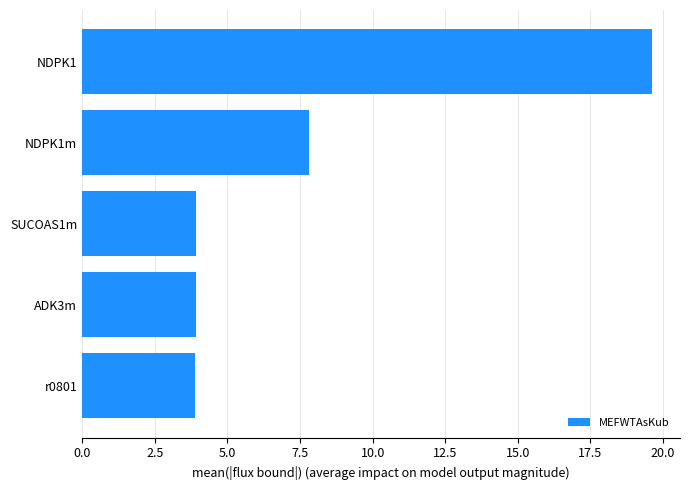

How many data points does each series have?

5